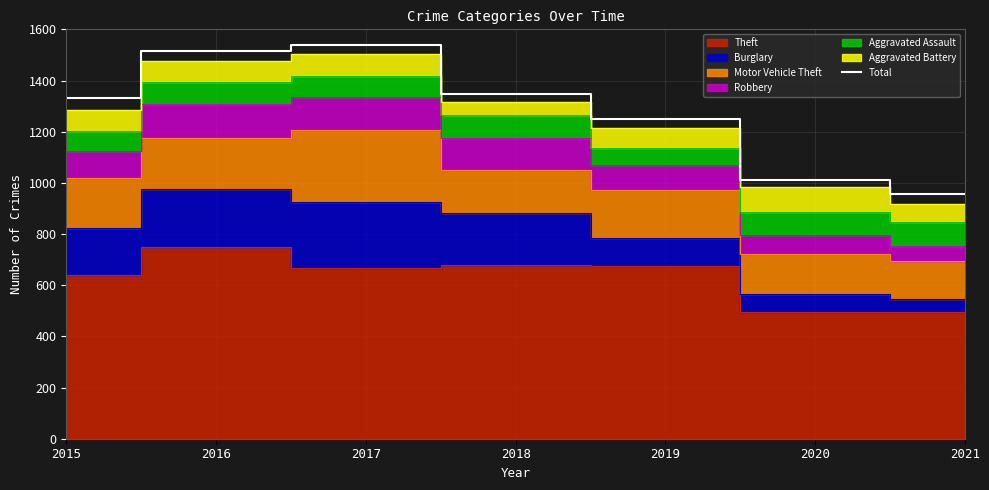

Rank the categories by value from highest to lowest.

2017, 2016, 2018, 2015, 2019, 2020, 2021